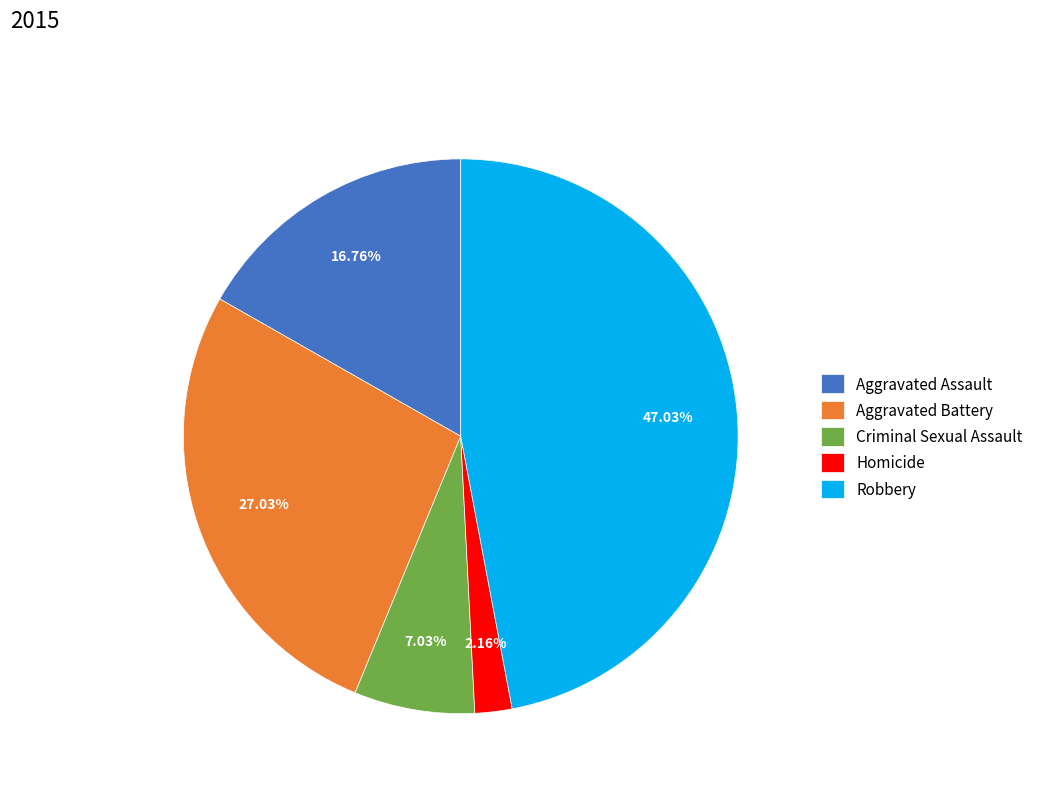

What percentage is the Criminal Sexual Assault slice, to the nearest percent?

7%